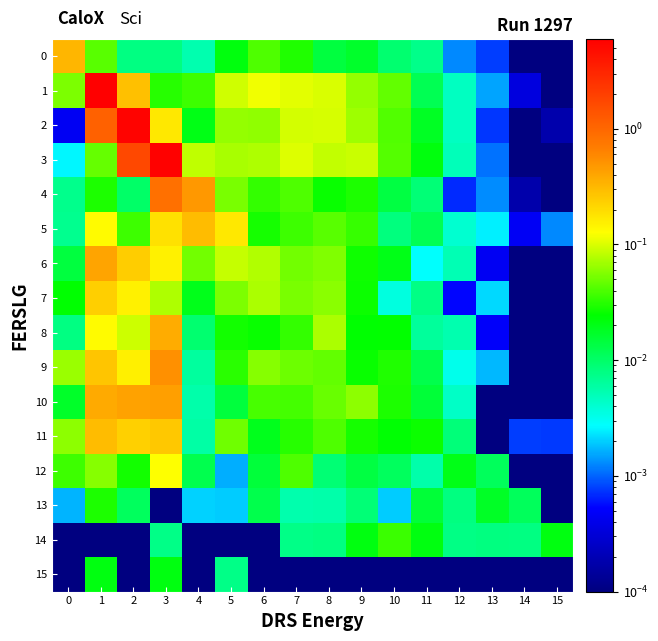

What is the total value across all series at 8?

0.7